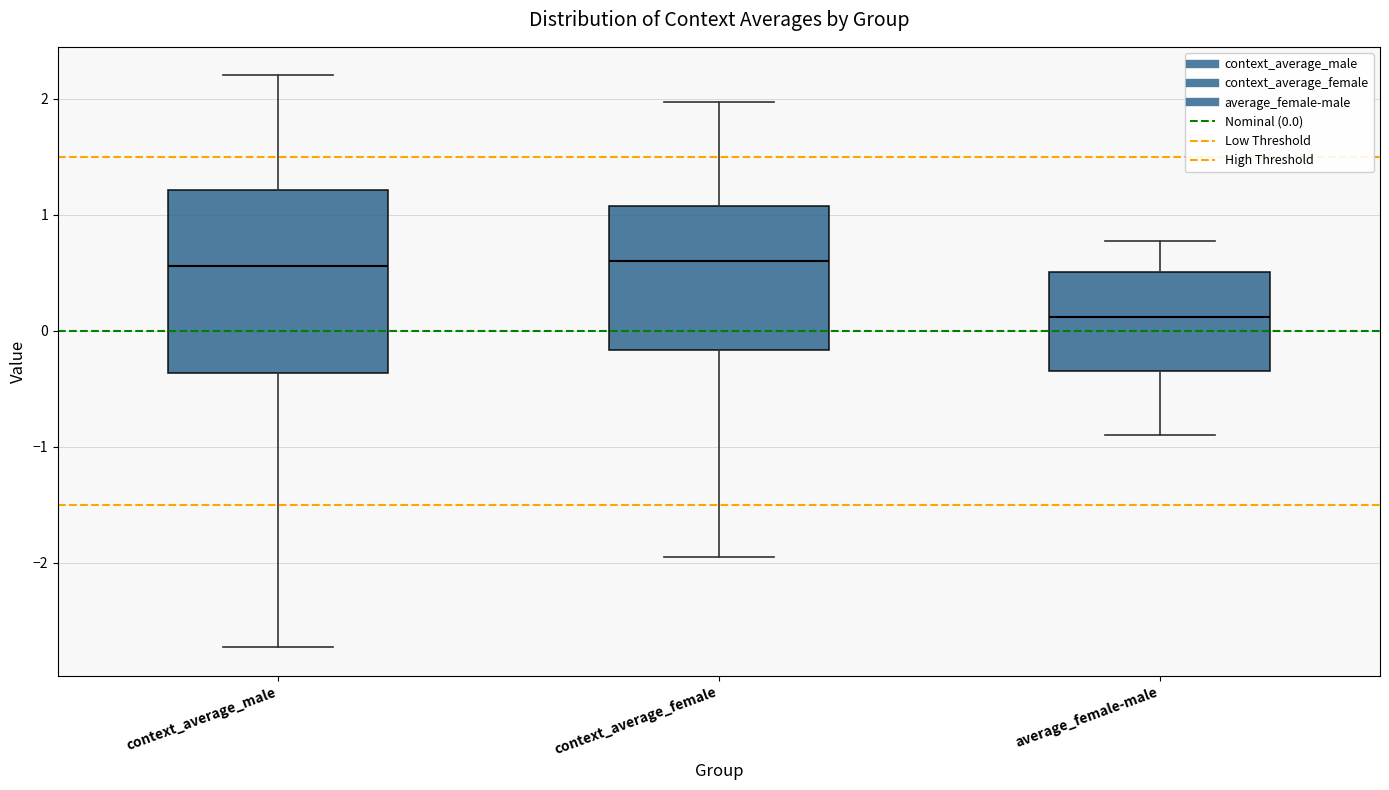

Reading left to right, read every box against the y-axis: the position of its median line, the range the box covers, and the ends of its whiskers. The values are not printed on the chart, so give them approximately, as read against the axis.

context_average_male: median 0.6, box -0.4 to 1.2, whiskers -2.7 to 2.2
context_average_female: median 0.6, box -0.2 to 1.1, whiskers -2.0 to 2.0
average_female-male: median 0.1, box -0.4 to 0.5, whiskers -0.9 to 0.8